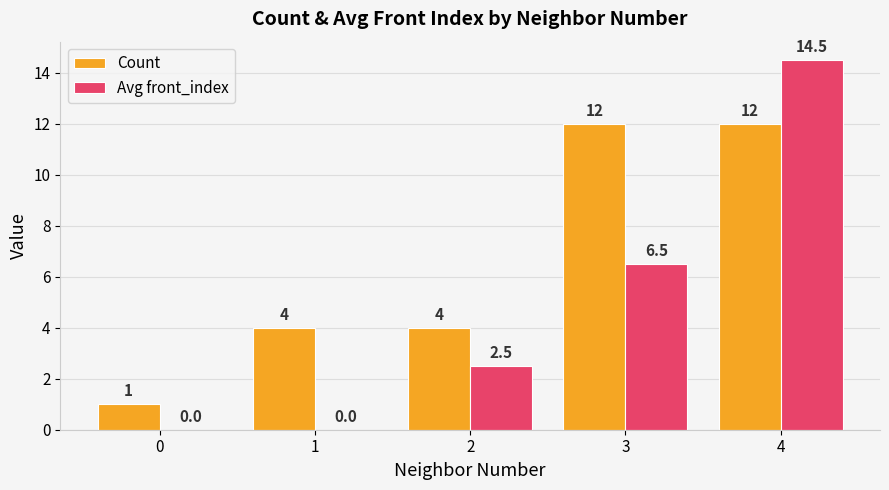

What is the sum of all Count values?

33.0